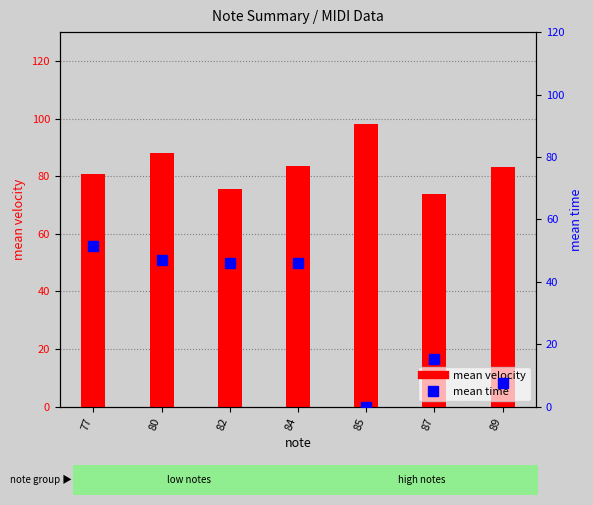

How many data points does each series have?

7